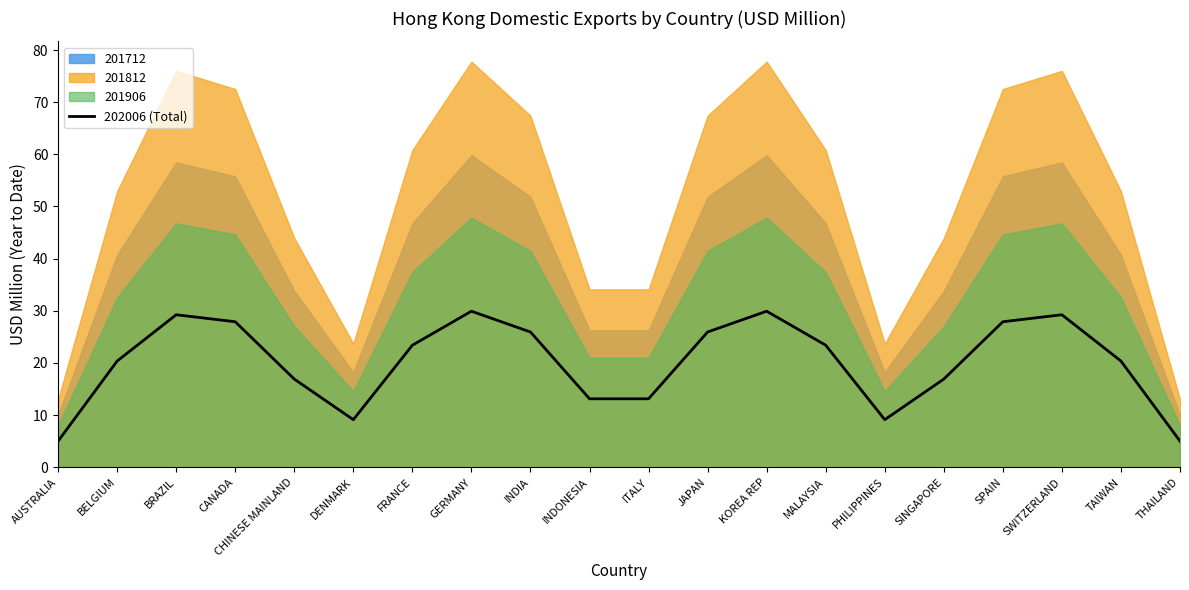

At which category does the chart reach its peak across all series?

KOREA REP